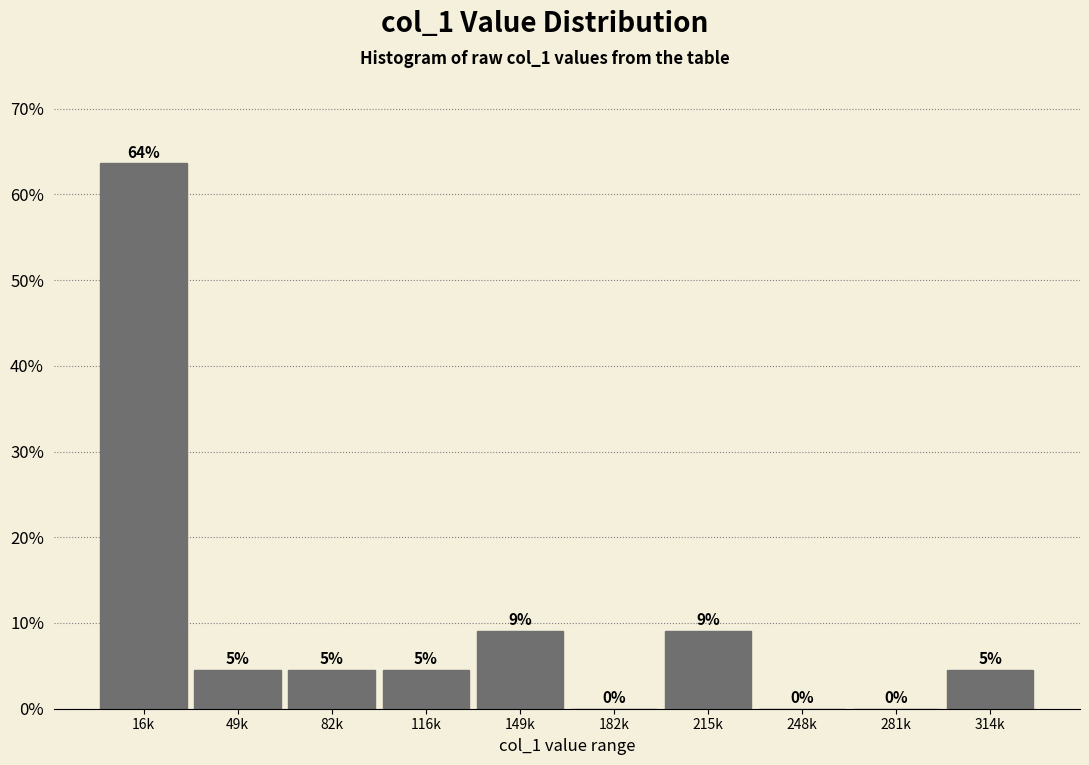

Are the bars horizontal?

No